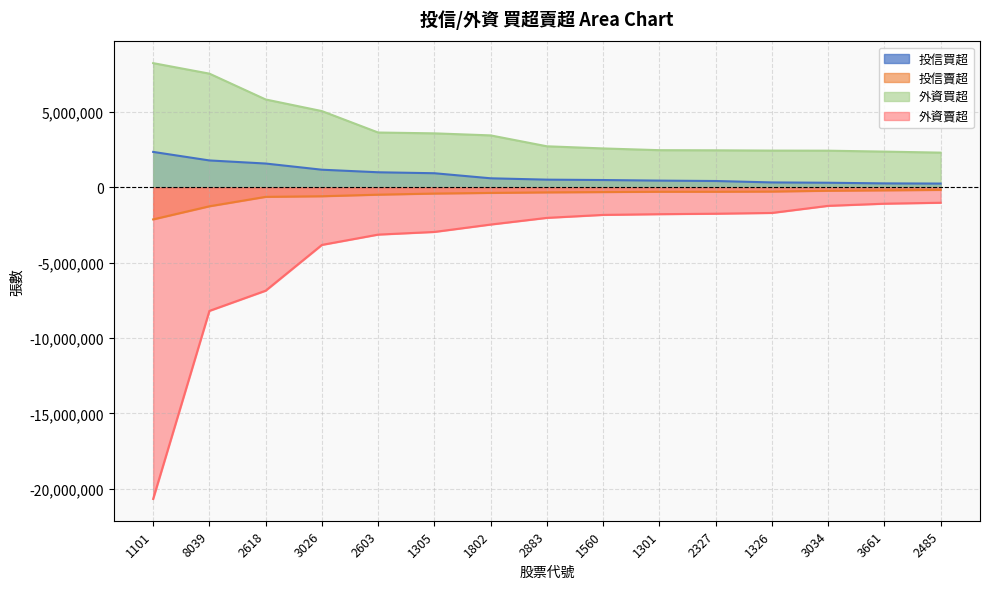

Reading left to right, what are all the values shown in this chart?

投信買超: 2352000	1785000	1580000	1170000	1000000	936000	600000	510000	485000	446000	420000	326000	305000	262000	250000
投信賣超: -2128245	-1258000	-632000	-592000	-487000	-413000	-370000	-335000	-314000	-293000	-292000	-280000	-227000	-200000	-171000
外資買超: 8245000	7547660	5833000	5061204	3639000	3583738	3448040	2725000	2582101	2467000	2458261	2439500	2433500	2372000	2304000
外資賣超: -20685000	-8202338	-6860577	-3821741	-3137720	-2961000	-2470000	-2027000	-1830000	-1782000	-1751000	-1700000	-1229000	-1086000	-1023000